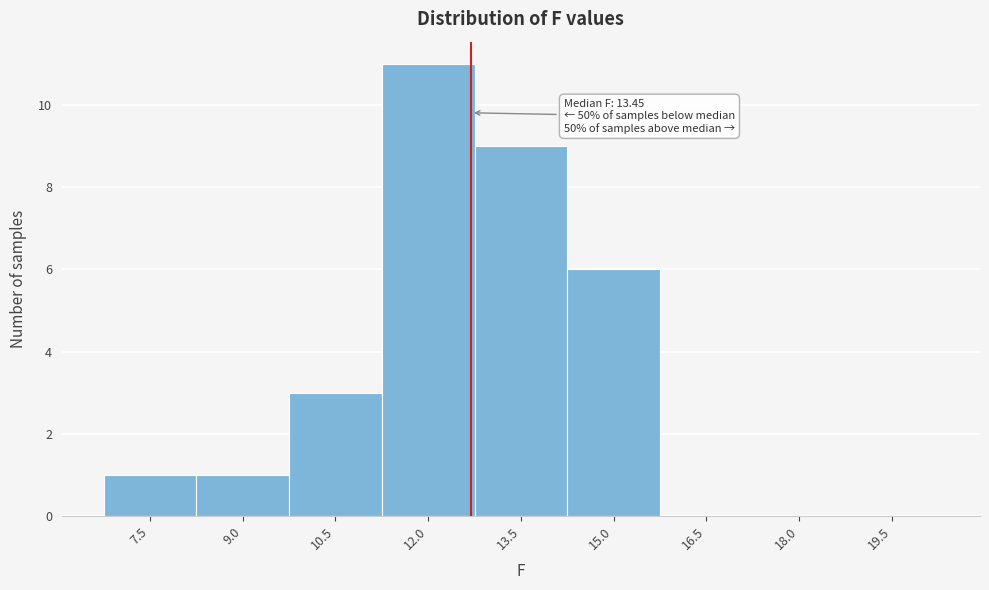

Reading right to left, transcribe all the data shown in this chart.

19.5=0	18.0=0	16.5=0	15.0=6	13.5=9	12.0=11	10.5=3	9.0=1	7.5=1